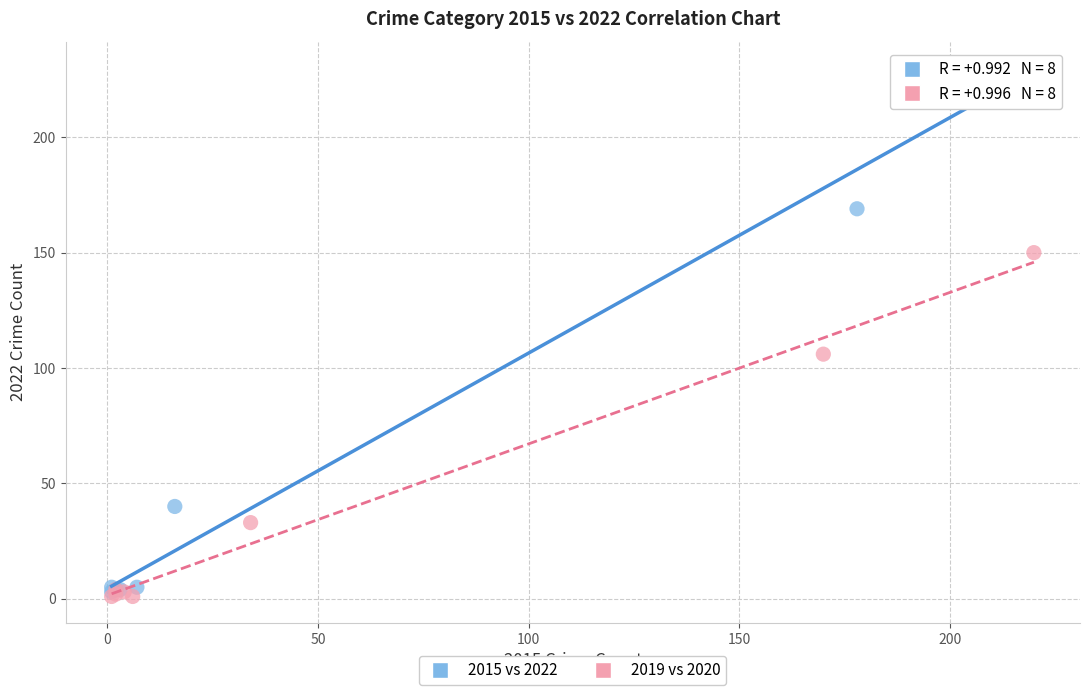

Which series reaches the maximum Y coordinate?

2015 vs 2022